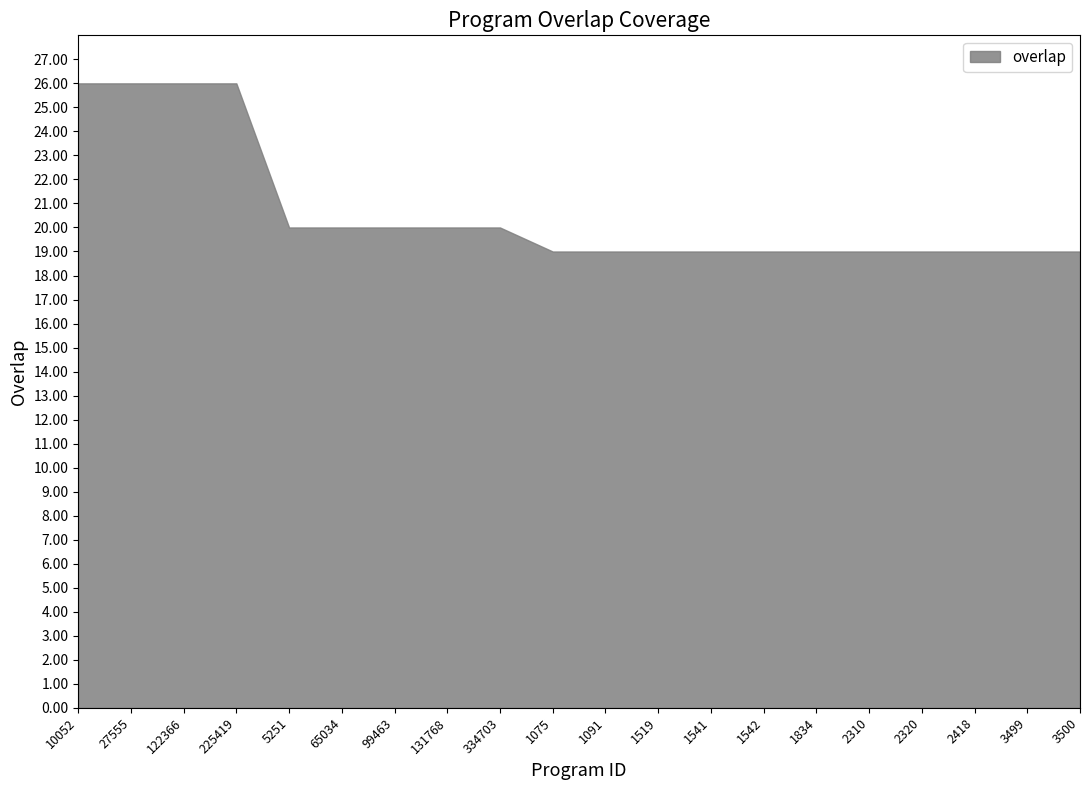

Which category has the lowest value across all series?

1075